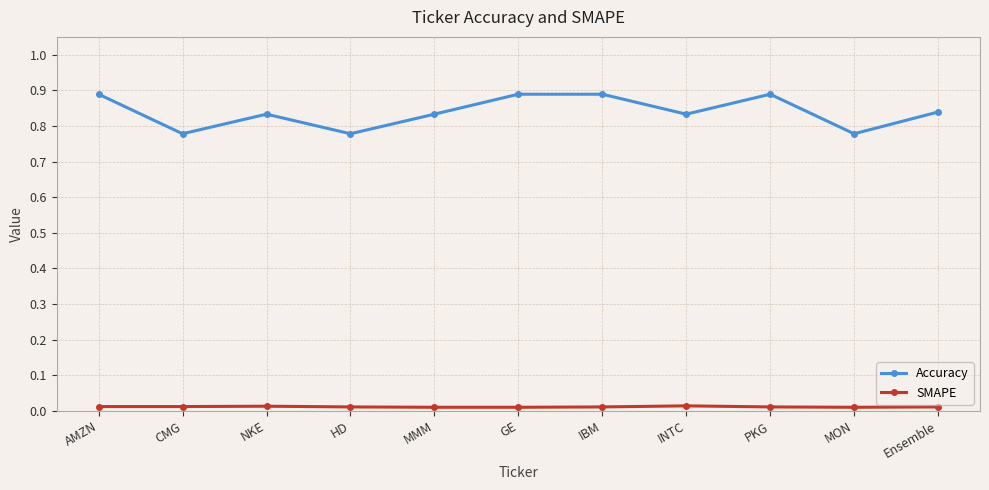

Between IBM and MON, which series saw the biggest shift?

Accuracy